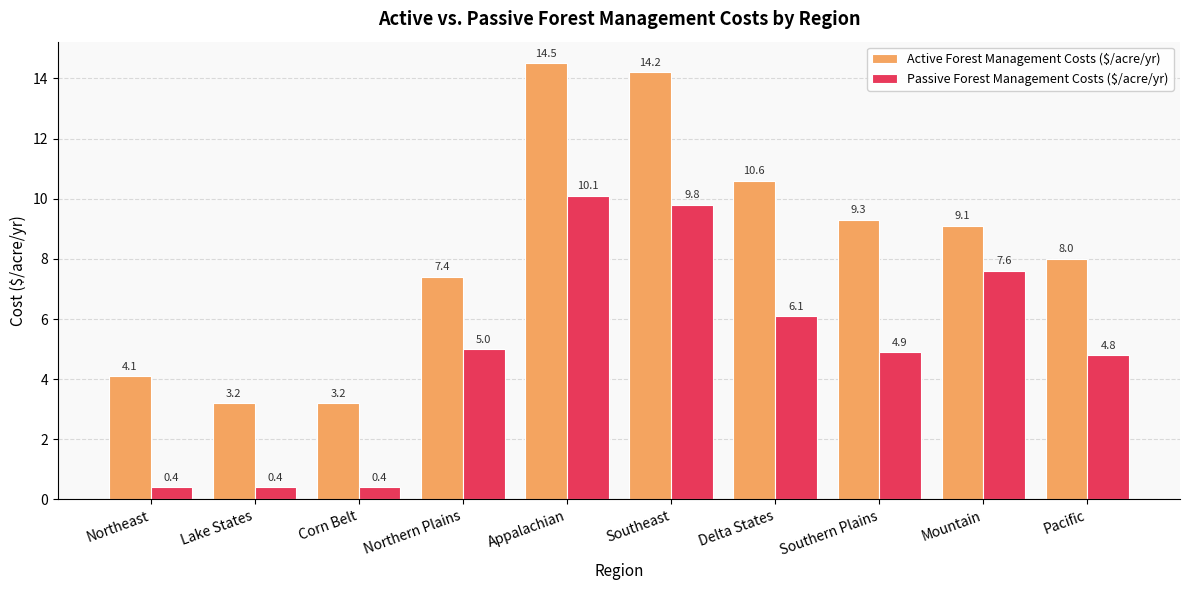

What is the difference between the highest and lowest values at Pacific?

3.2